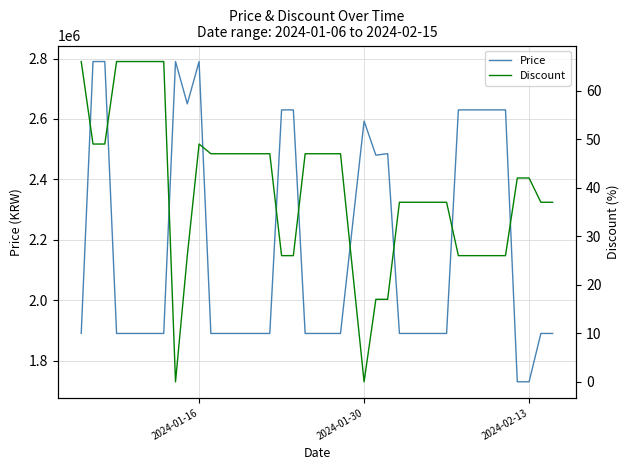

What is the maximum value for Price?

2790000